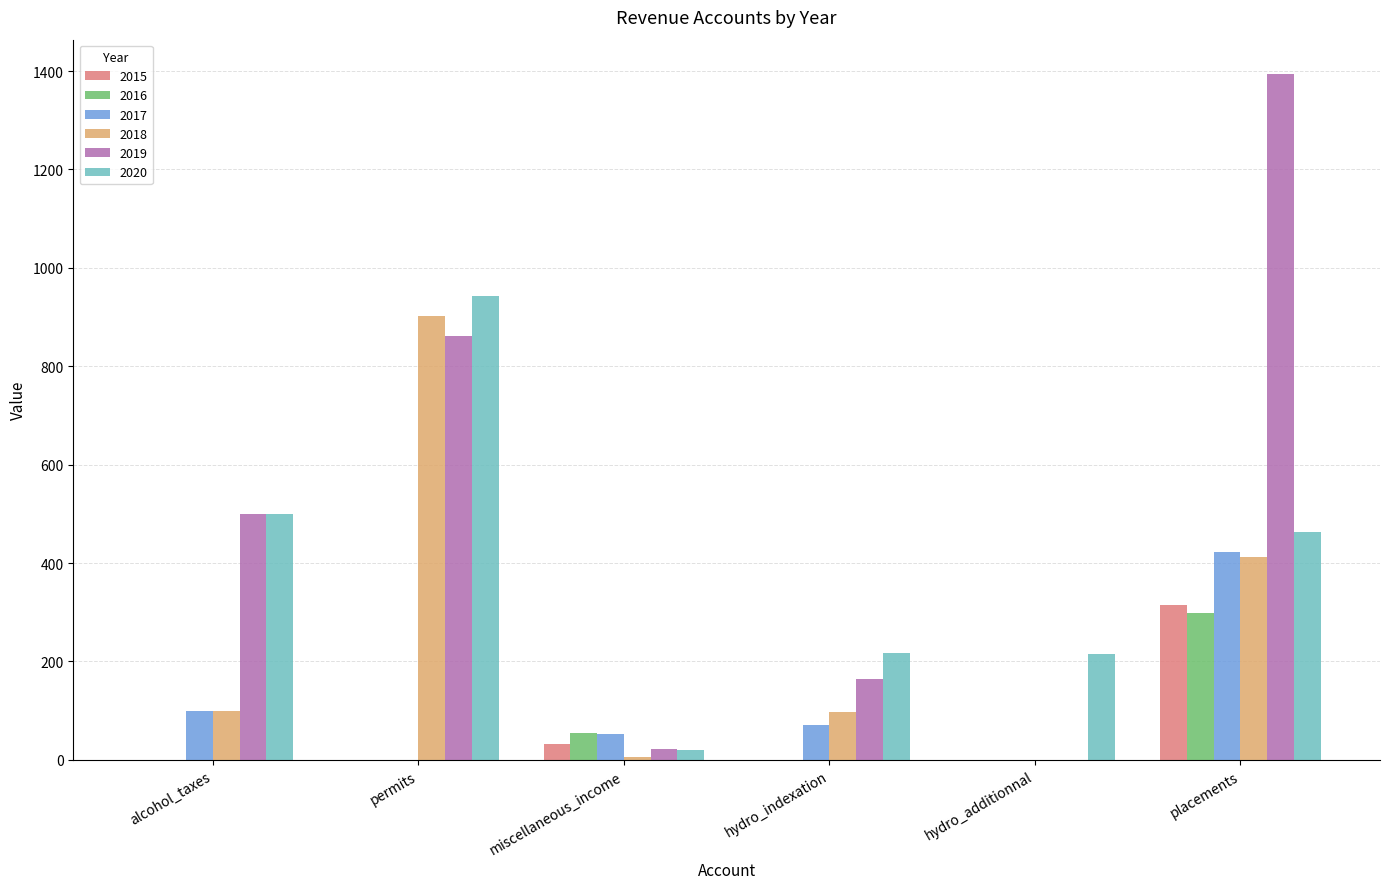

The 2020 series shows 215 at hydro_additionnal. True or false?

True